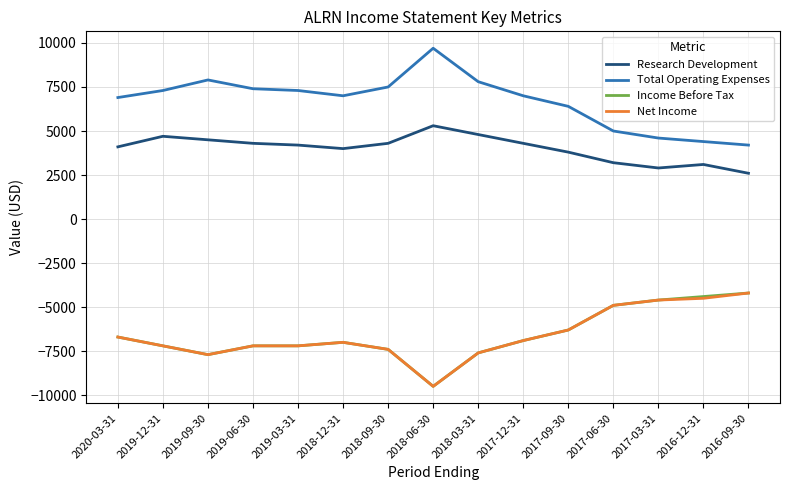

What is the approximate value of Total Operating Expenses at 2018-12-31, to the nearest 100?

7000